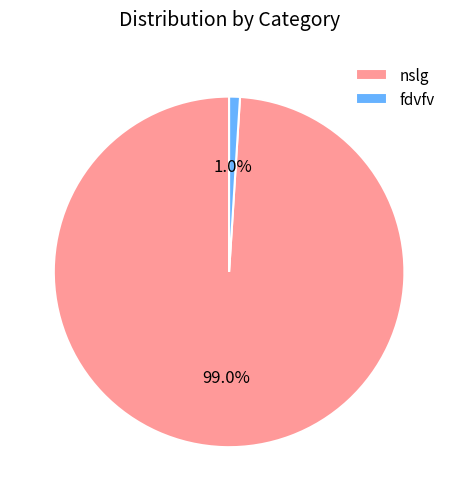

Combined, what portion of the pie is nslg and fdvfv?

100.0%